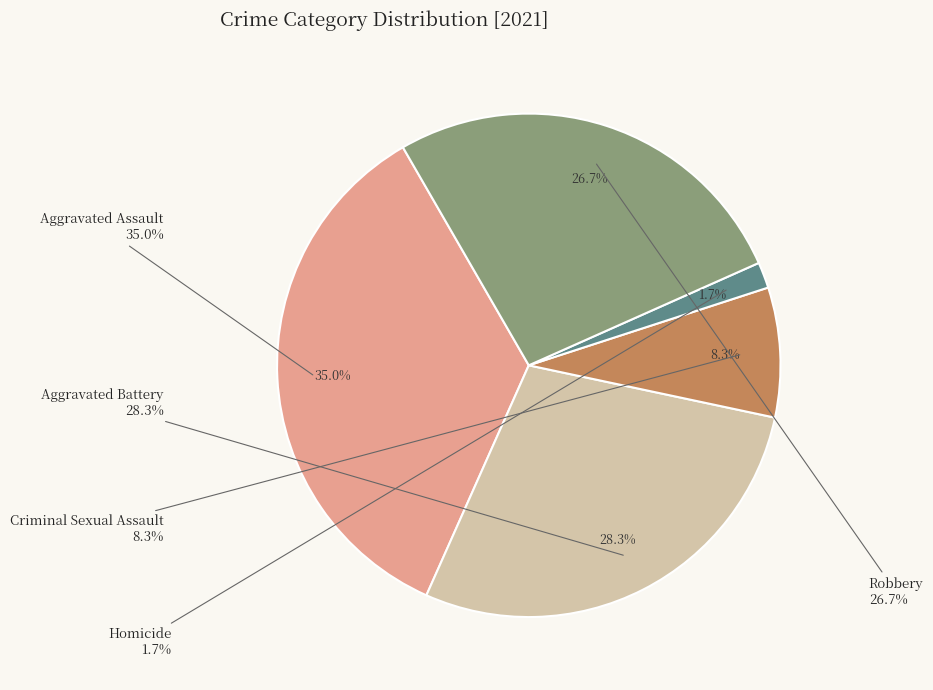

What percentage is the Robbery slice, to the nearest percent?

27%